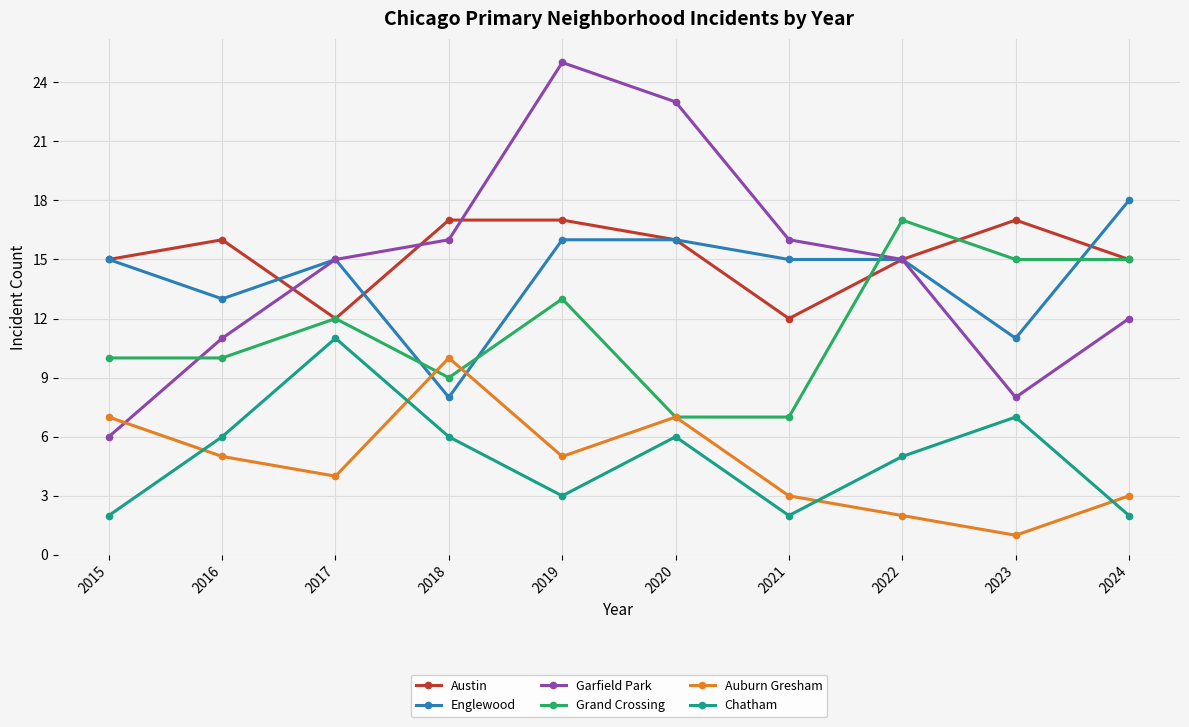

What is the value of the Austin point at the 4th from the left?

17